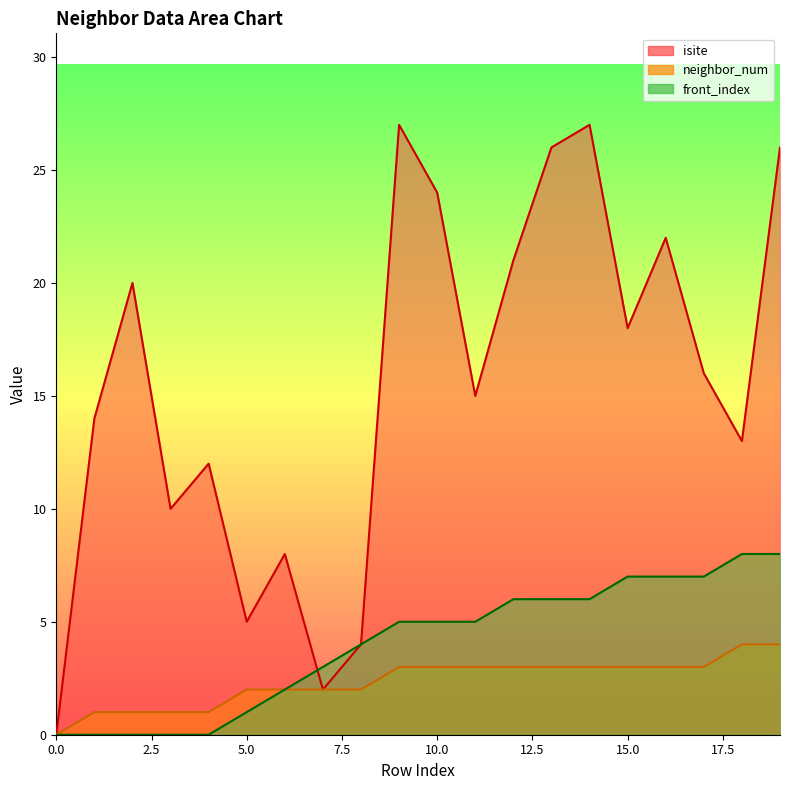

What is the sum of all front_index values?

80